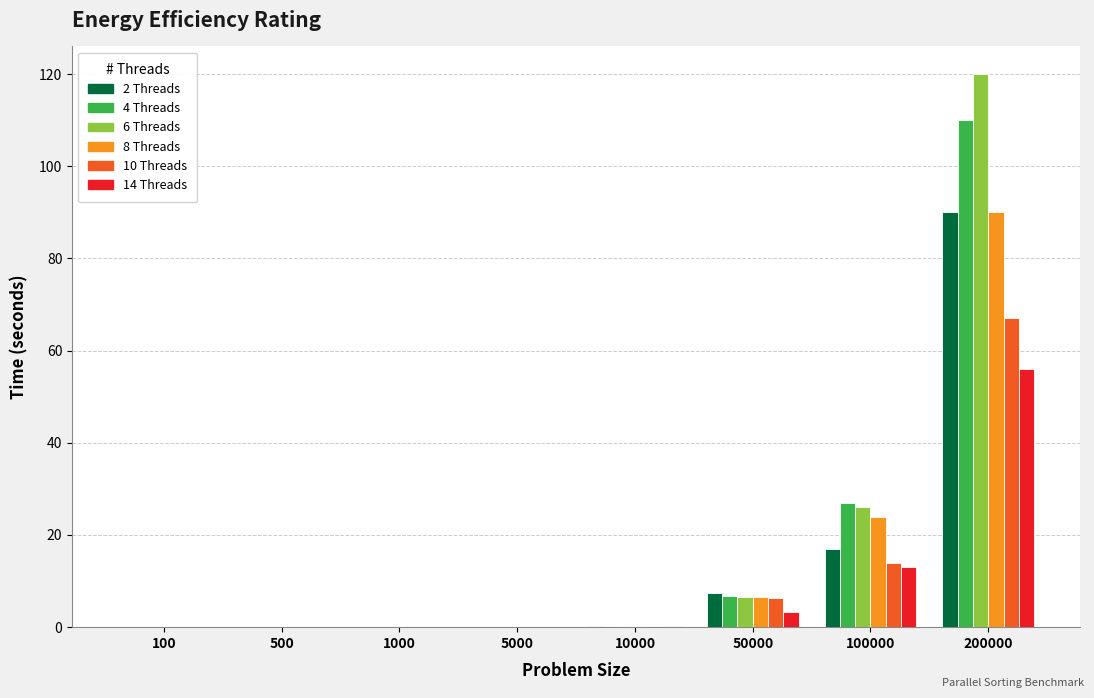

Is it true that 8 Threads equals 0.1 at 5000?

True